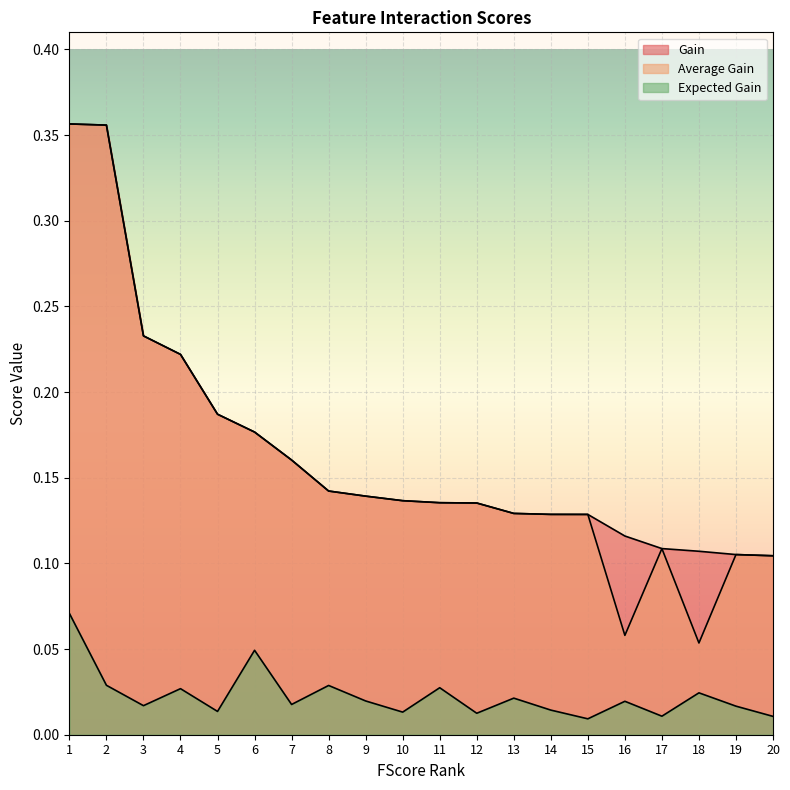

True or false: Expected Gain and Gain cross at least once.

False